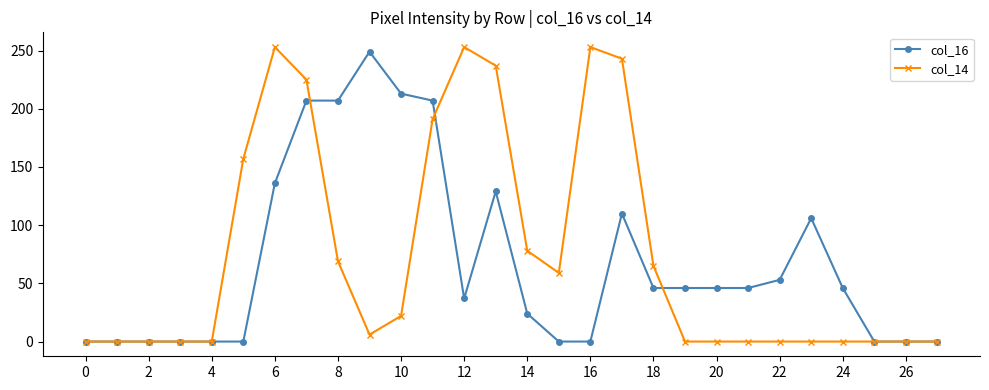

True or false: col_14 has more than 0 points higher than both neighbors.

True